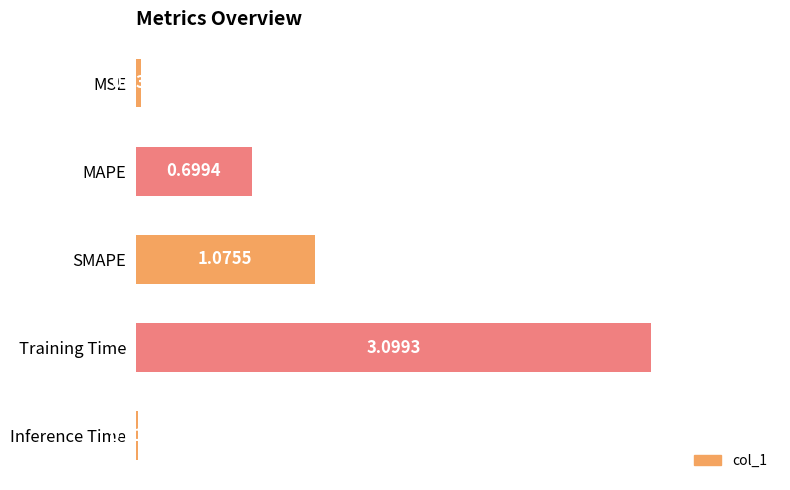

Are the bars grouped side by side (vs. stacked)?

No